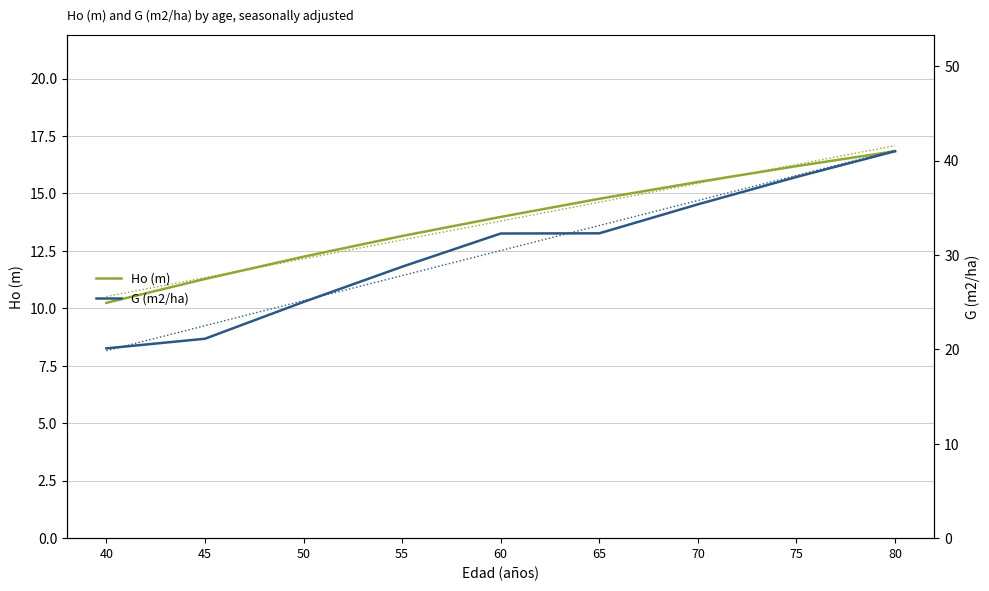

At which category is the sum across all series the highest?

80